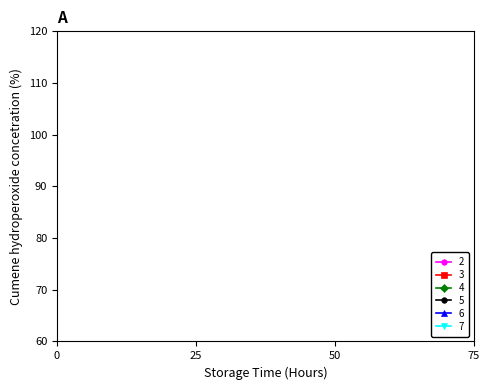

How many lines are shown in the chart?

6